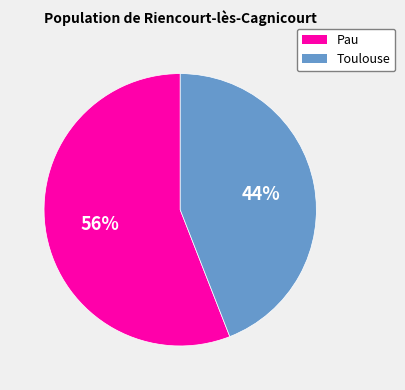

Do Toulouse and Pau together represent more than half of the pie?

Yes